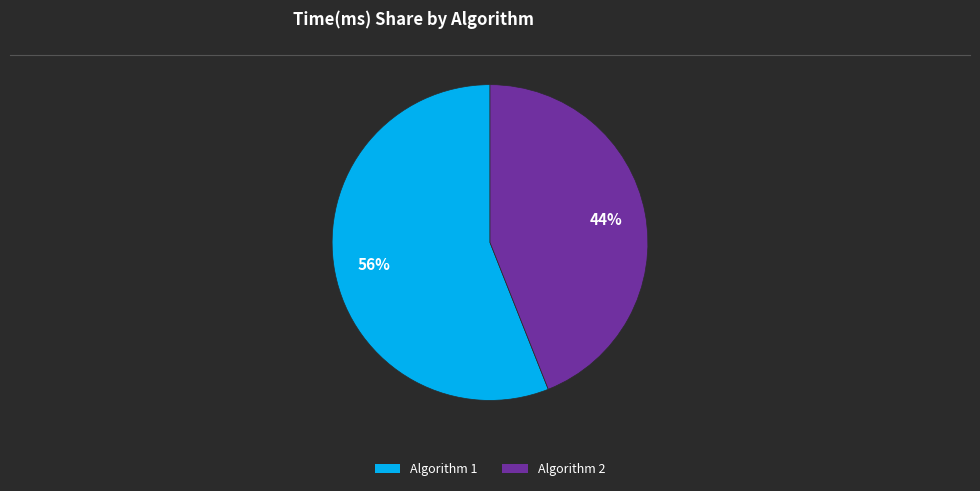

Combined, do Algorithm 1 and Algorithm 2 account for over 50%?

Yes